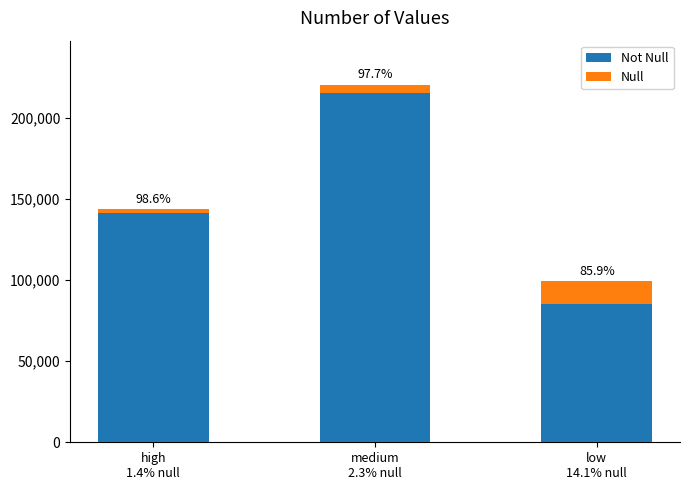

What are all the series names shown in the legend?

Not Null, Null